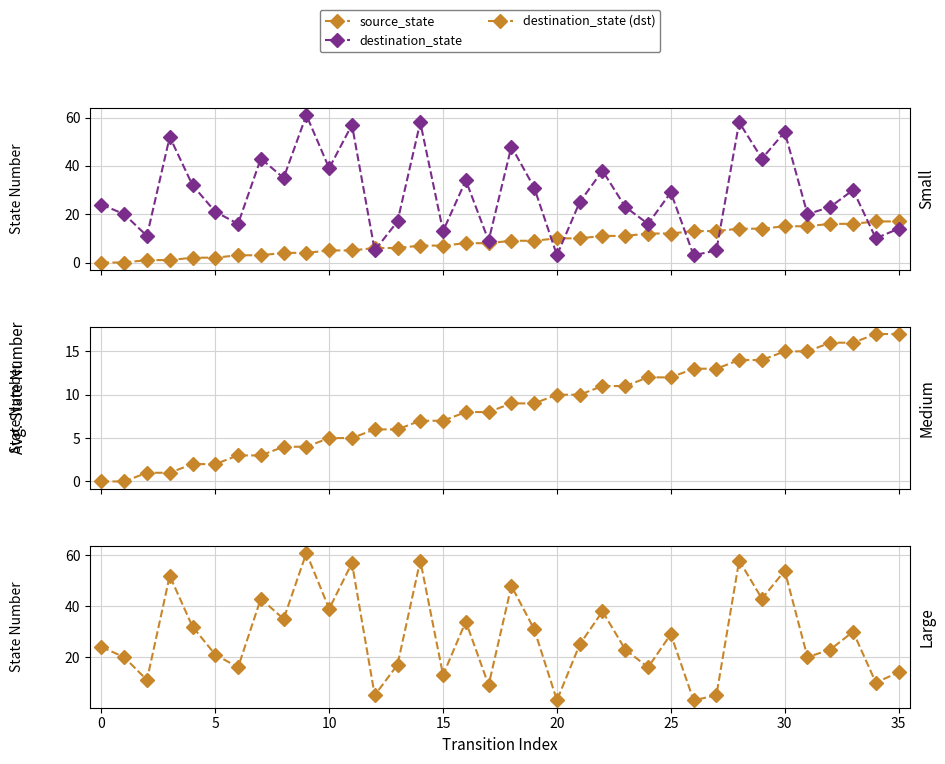

What is the sum of all source_state values?

306